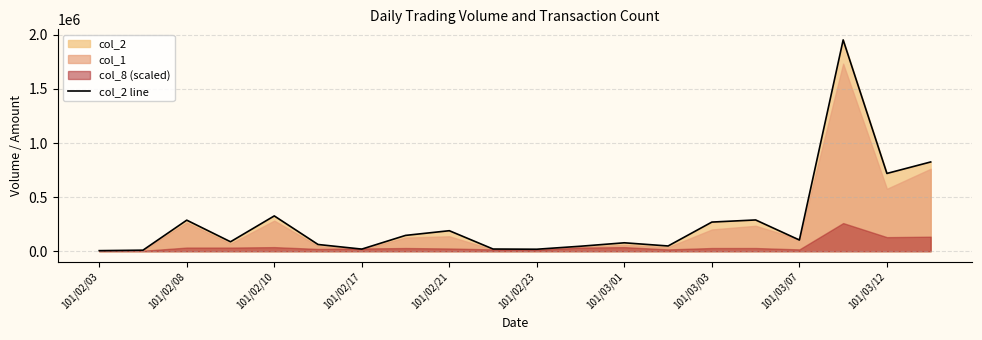

The value of col_2 line at 101/02/21 is 304313. True or false?

False